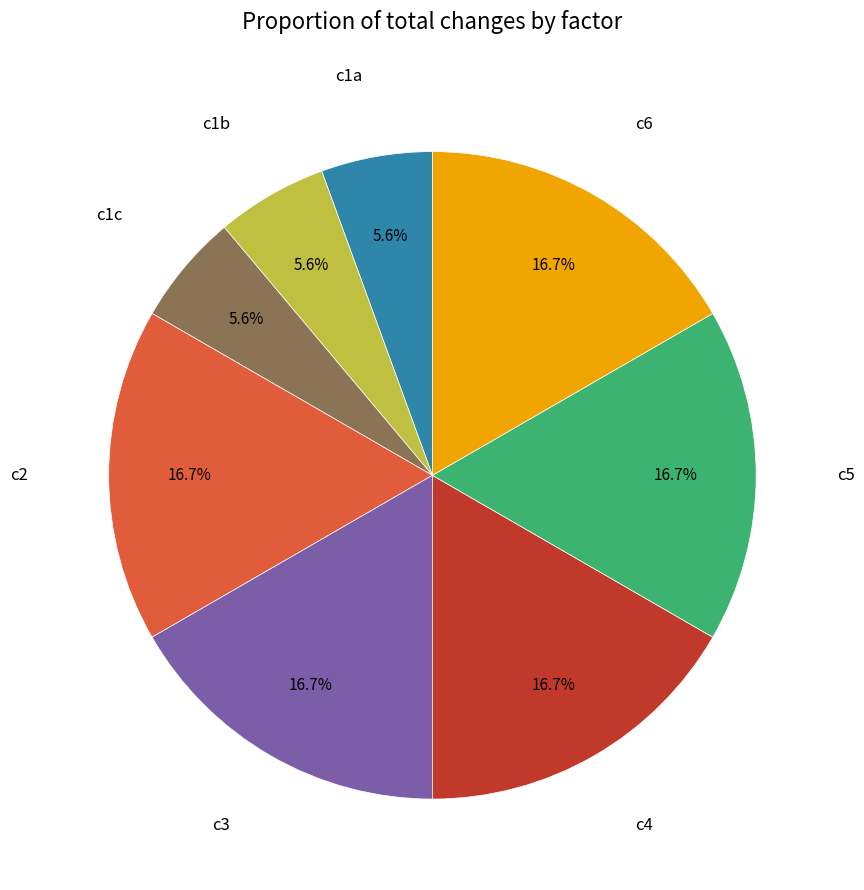

Does any single category account for the majority?

No